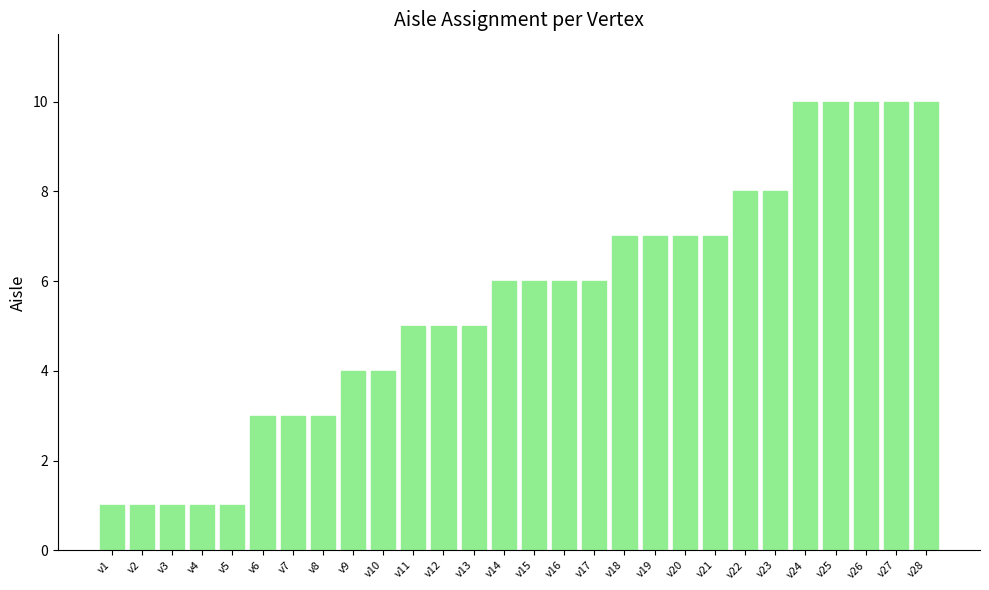

What is the difference between the values at v16 and v13?

1